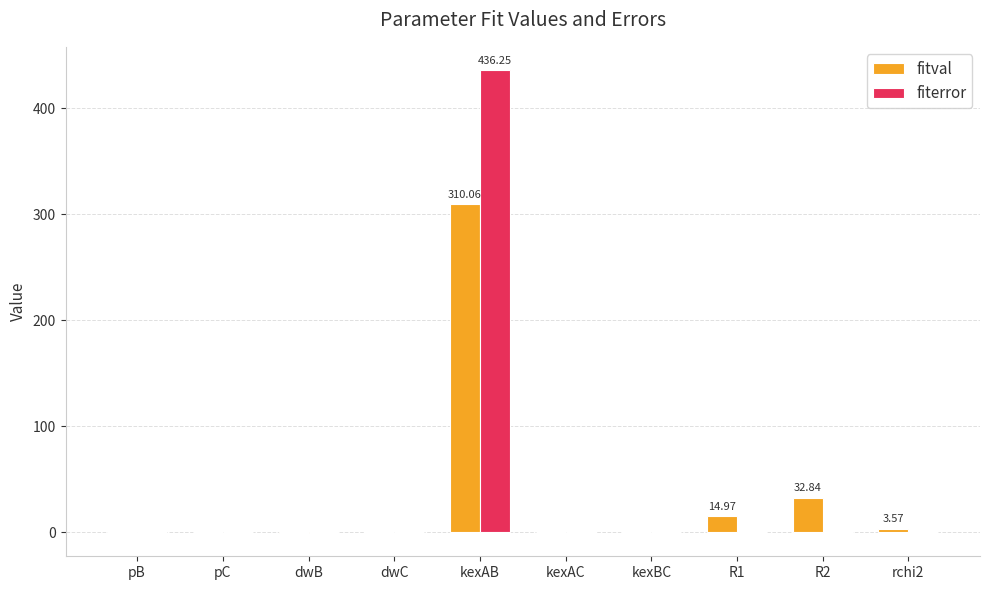

Which series has the largest range (max minus min)?

fiterror